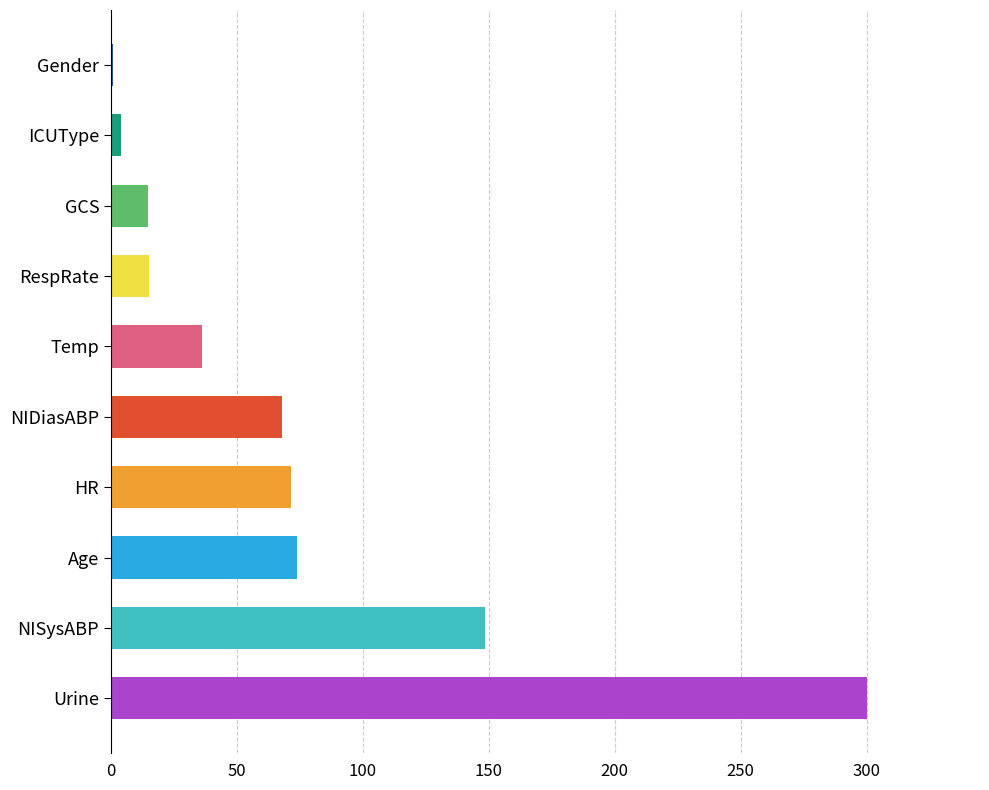

Is it true that the value at GCS is 14.7?

True